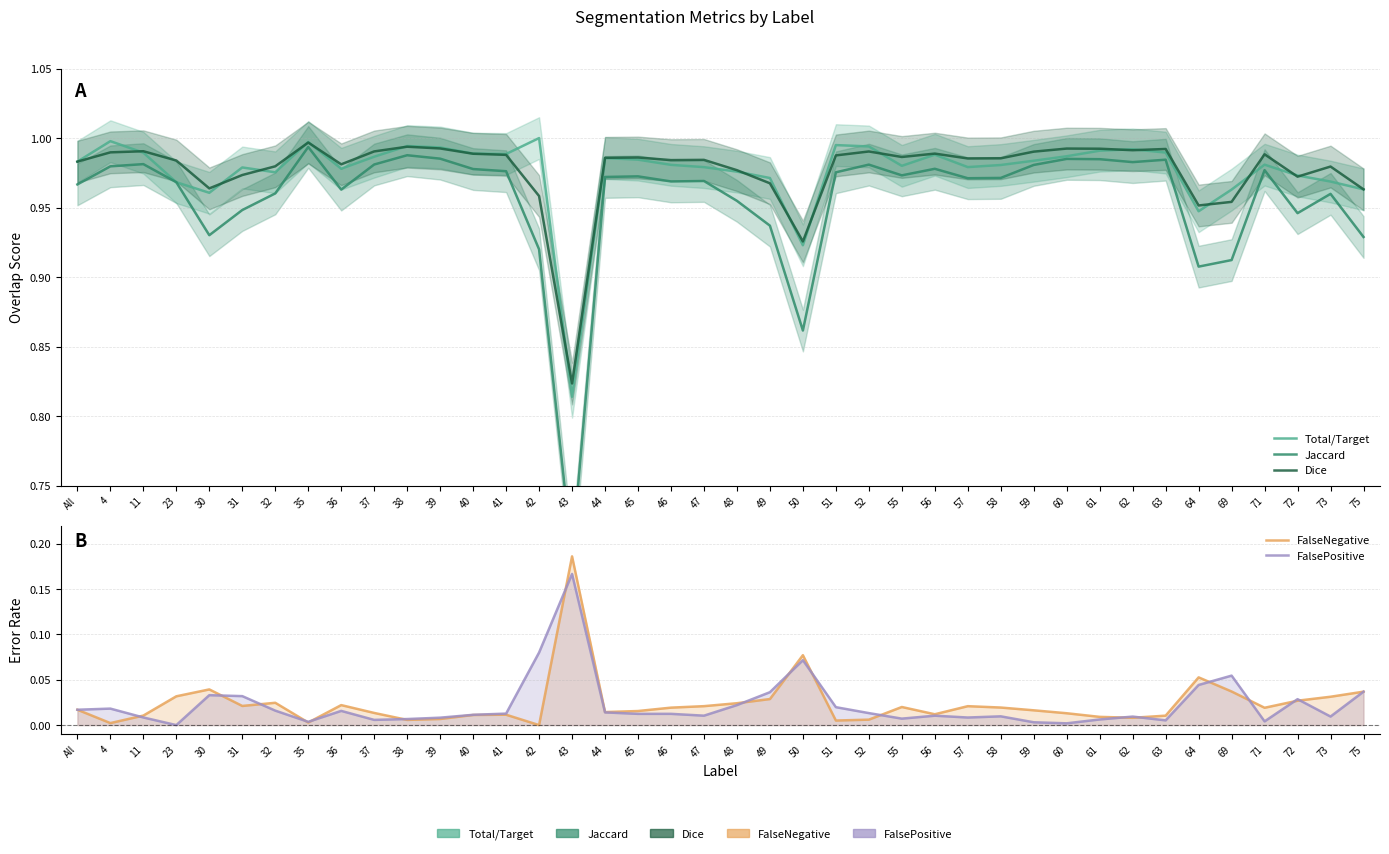

Read the Dice value at 51.

1.0